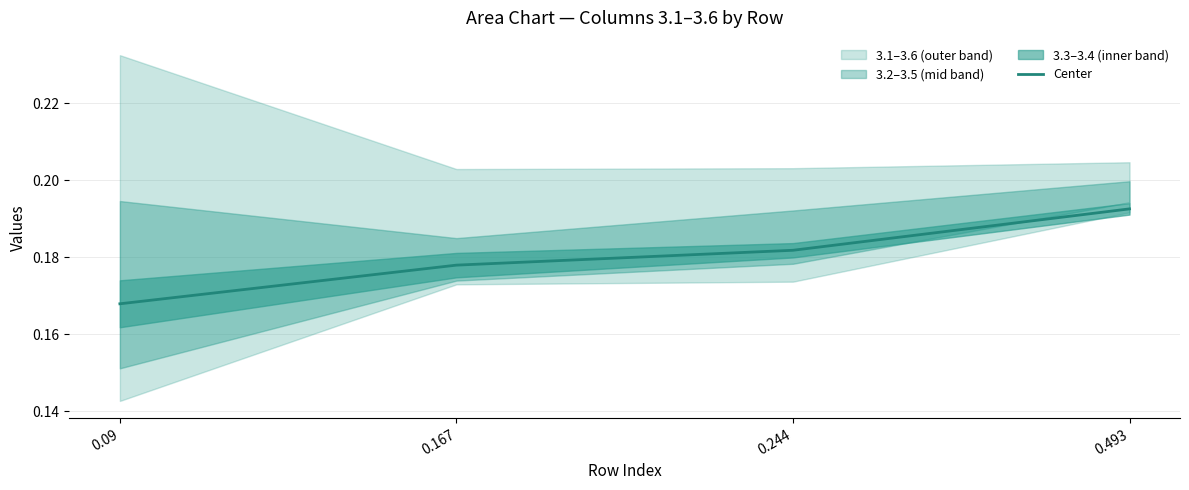

How many values are between 0 and 1?

4